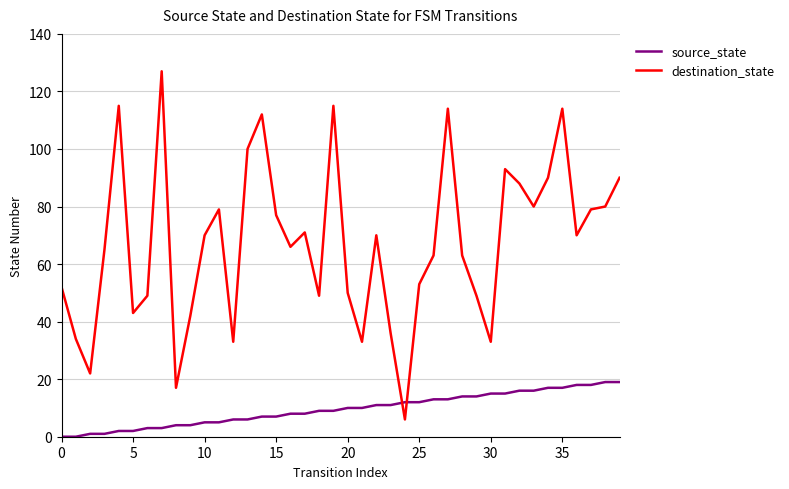

How many values in the destination_state series are below 70?

20